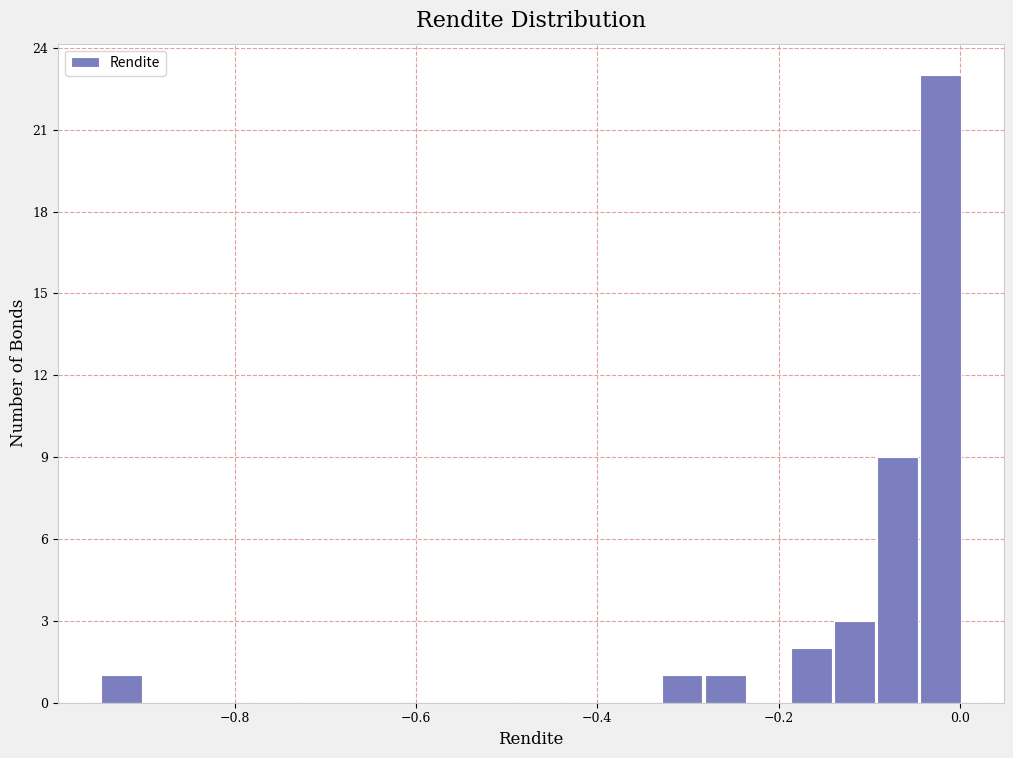

Around what value on the x-axis is the tallest bar? Give the approximate position of its centre, as read against the axis.

-0.02